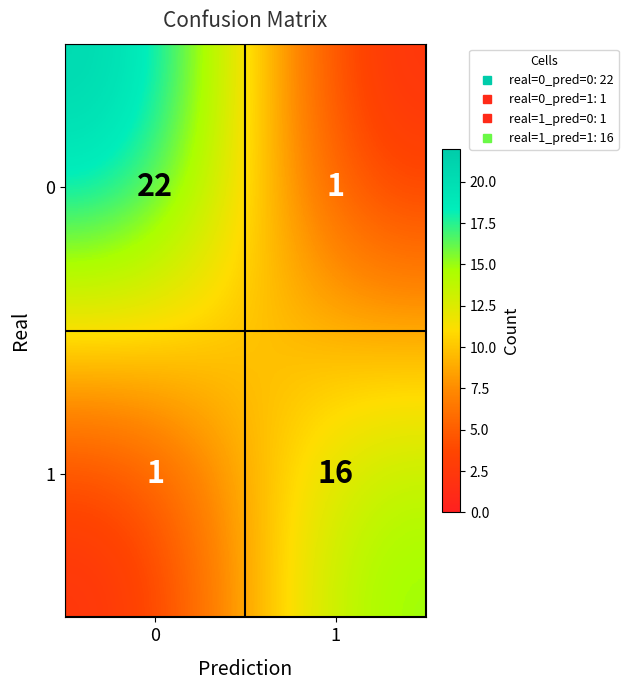

Which series has the widest spread of values?

0